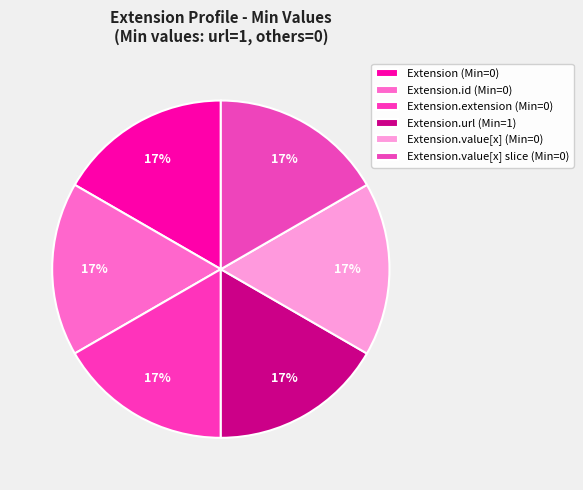

How many segments does this pie chart have?

6